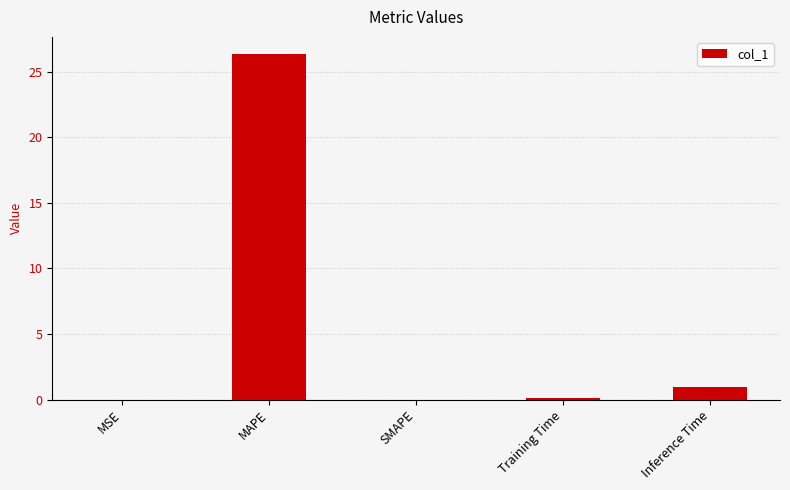

What is the greatest value displayed?

26.3